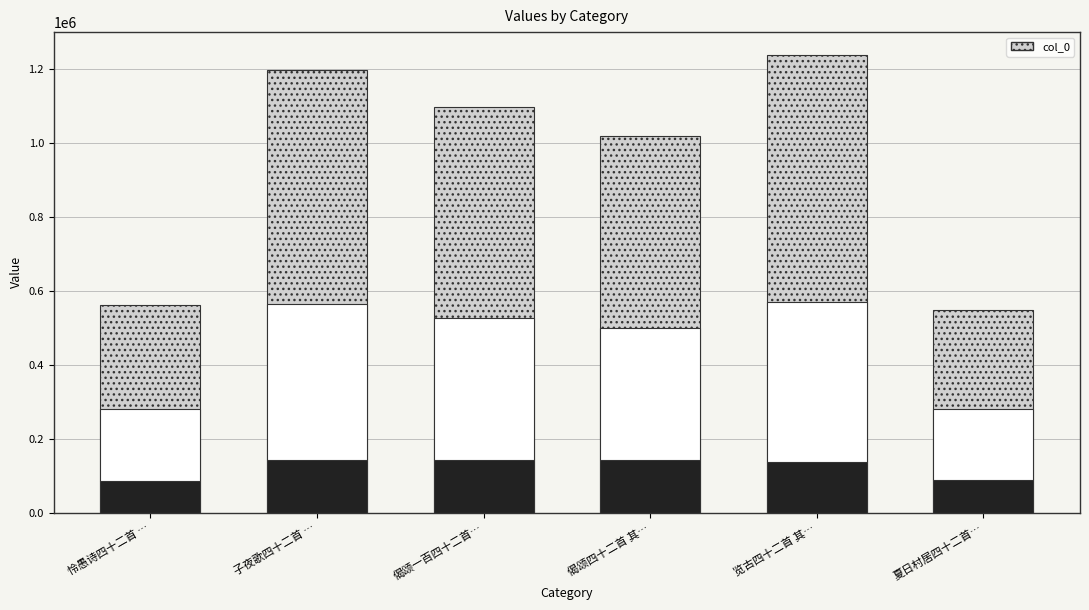

What is the sum of all values?

5666388